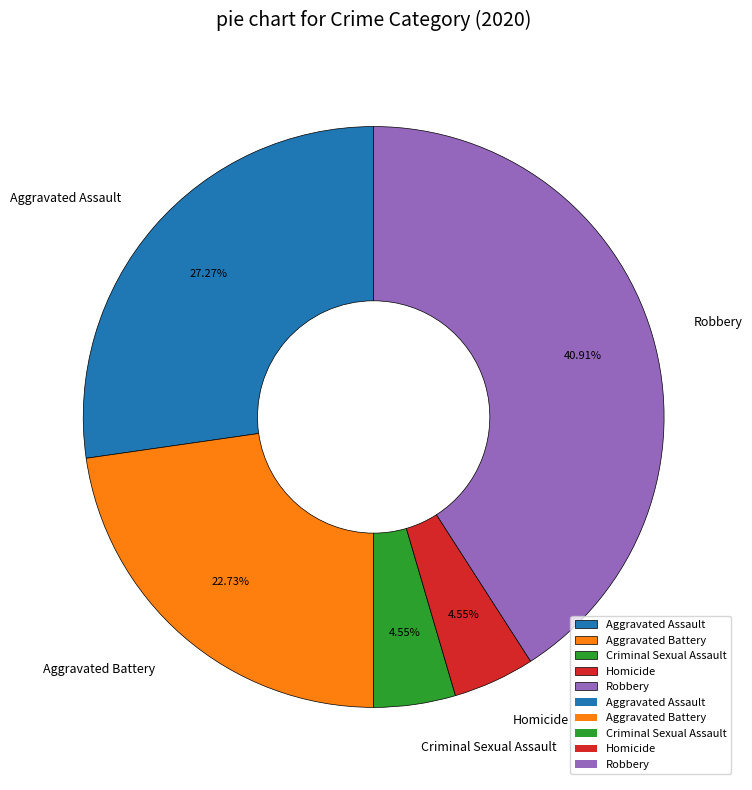

What is the largest slice in the pie chart?

Robbery